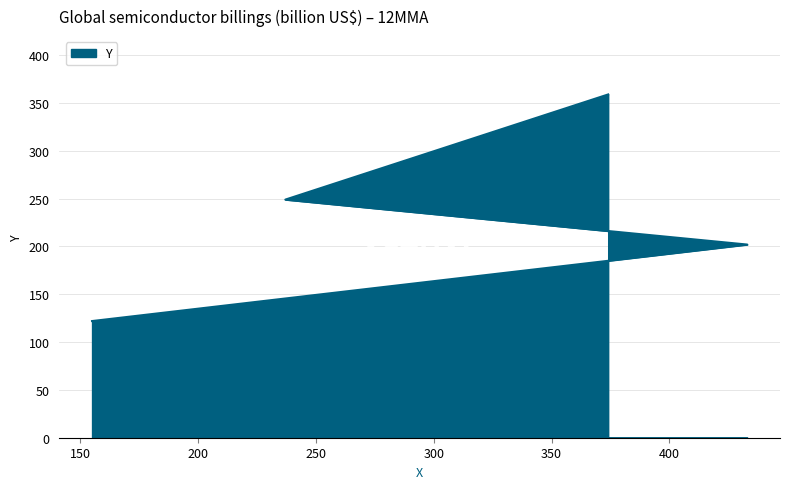

What is the label of the 2nd point from the left?

433